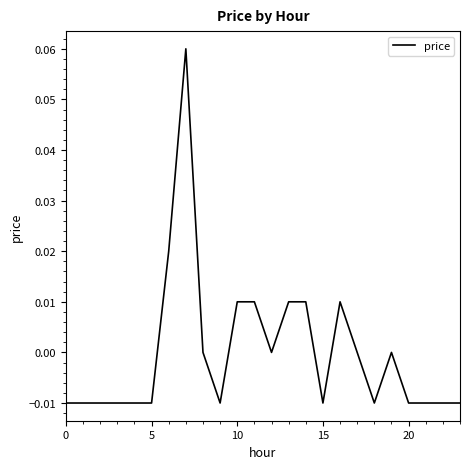

Does the chart display data point markers on the line(s)?

No